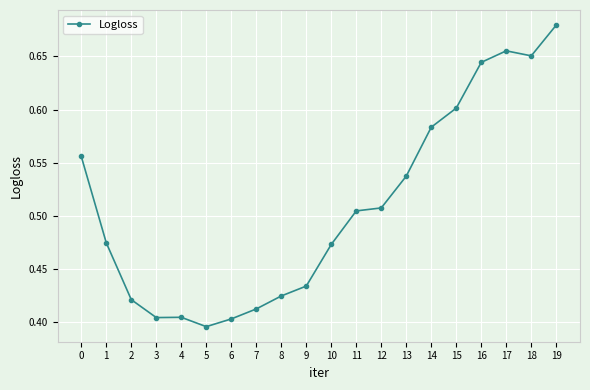

What is the sum of all values?

10.2